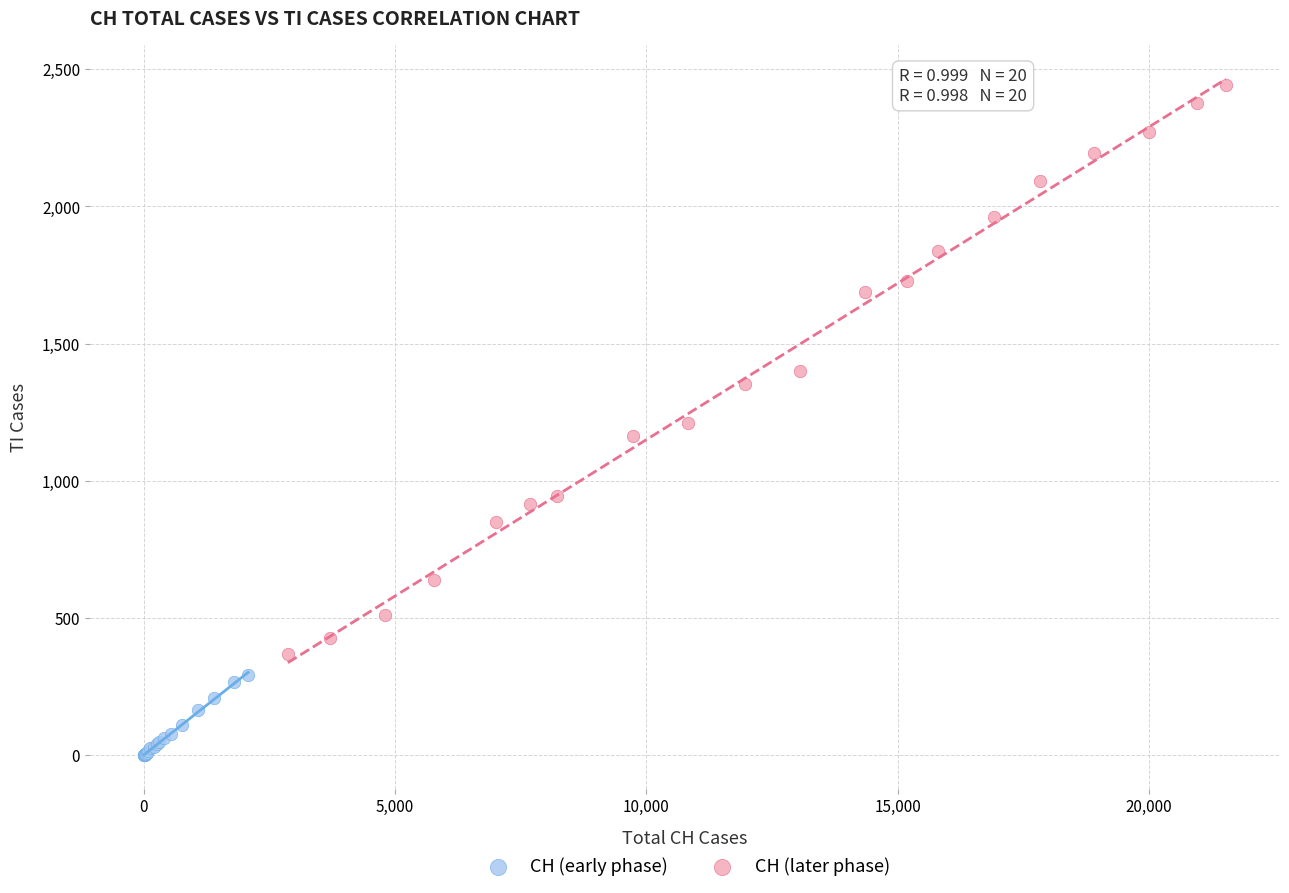

Which series has the largest Y range (max minus min)?

CH (later phase)